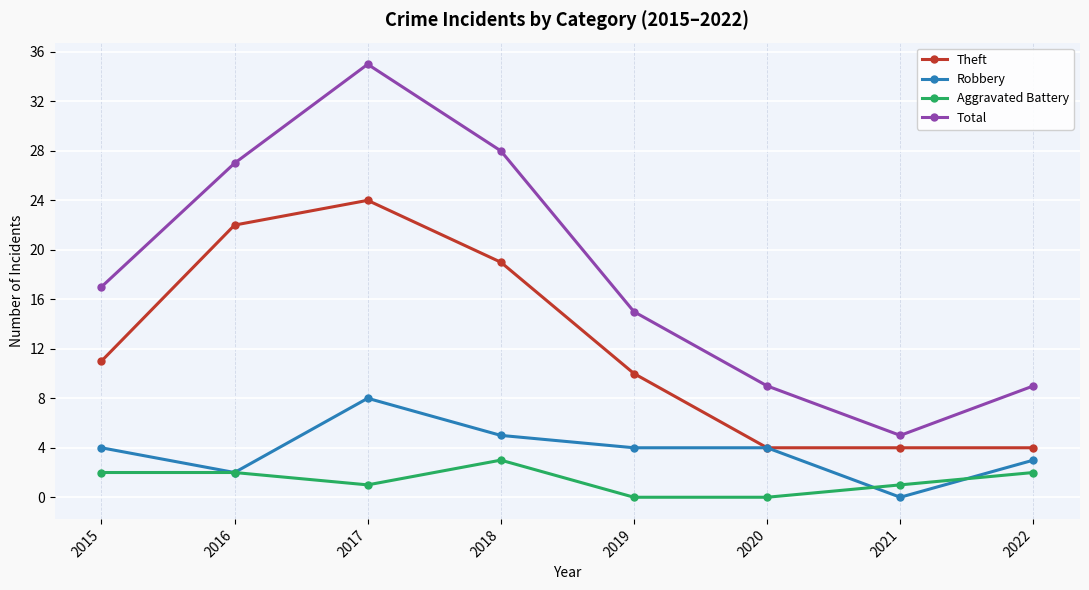

True or false: Theft and Total cross at least once.

False